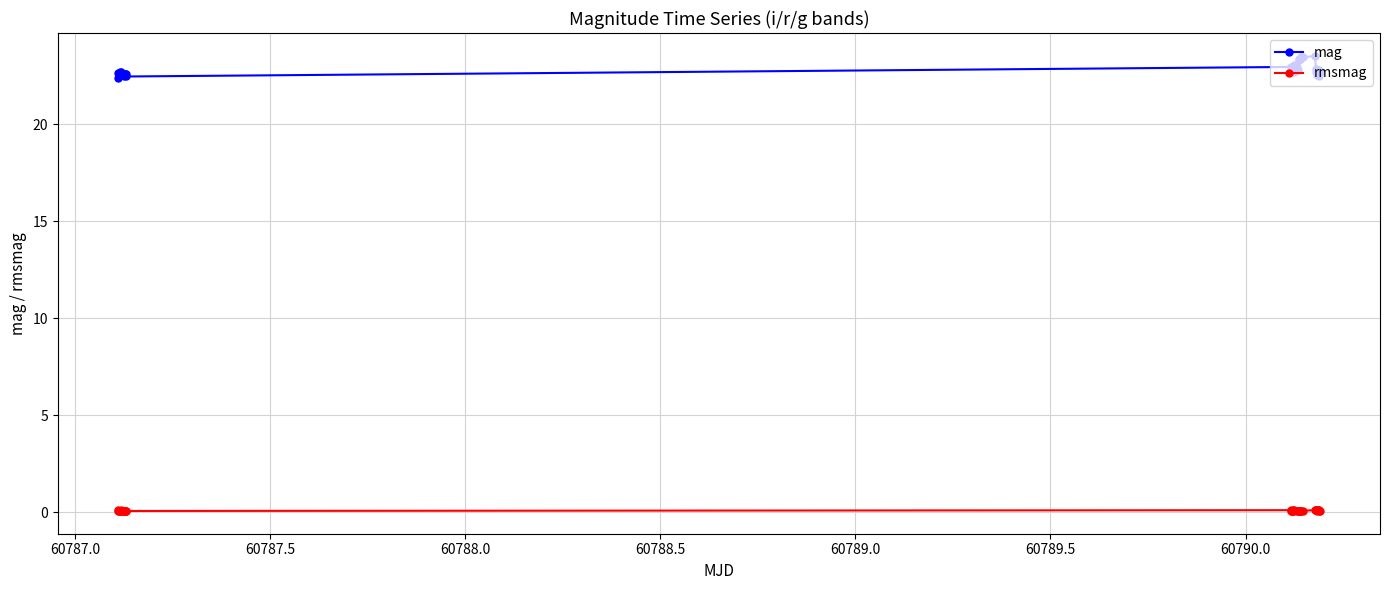

At how many categories does at least one series exceed 1?

40